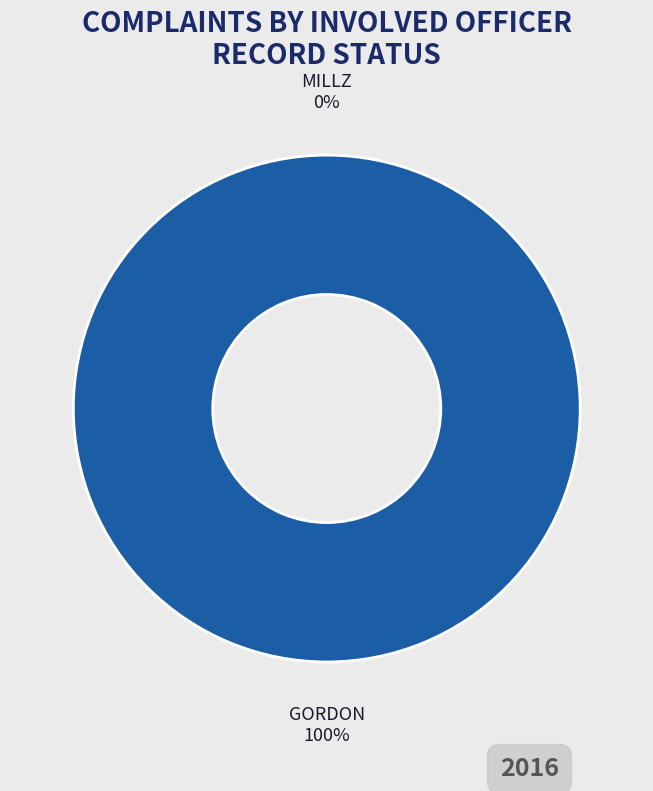

To the nearest percent, what percentage of the pie is GORDON?

100%